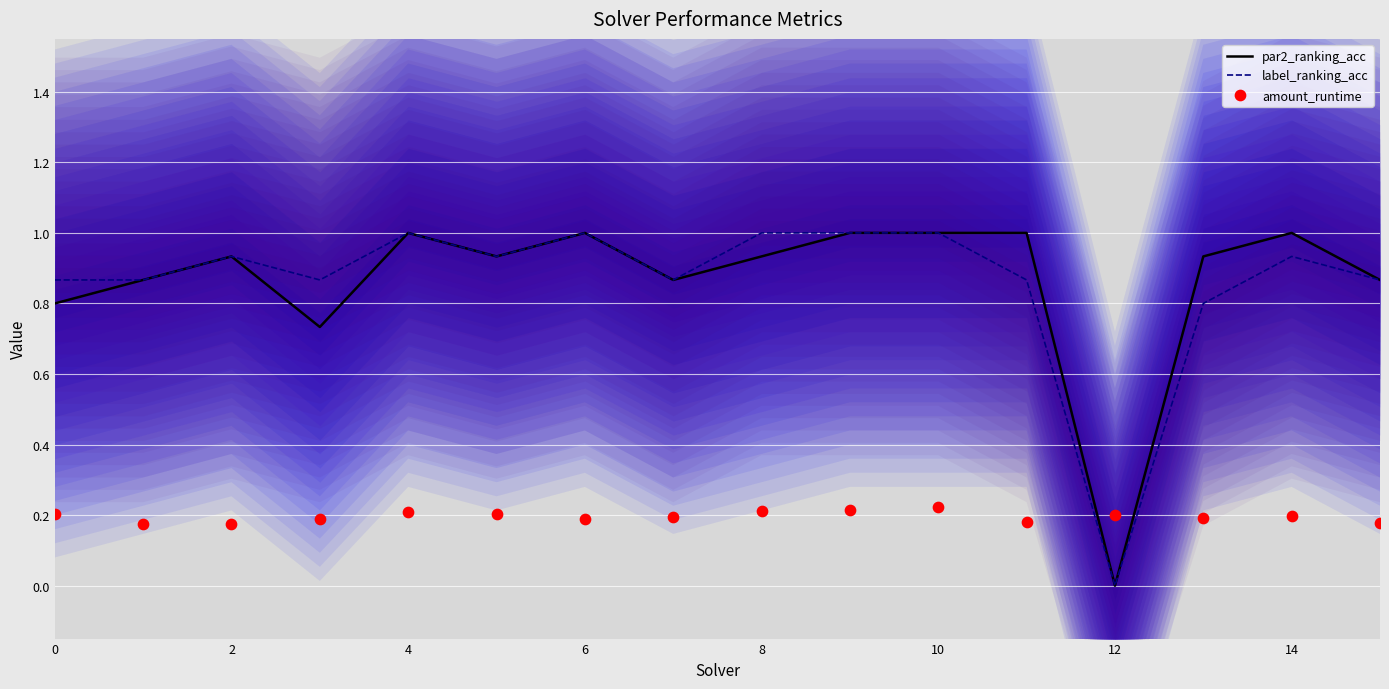

Which series has the largest total across all categories?

par2_ranking_acc